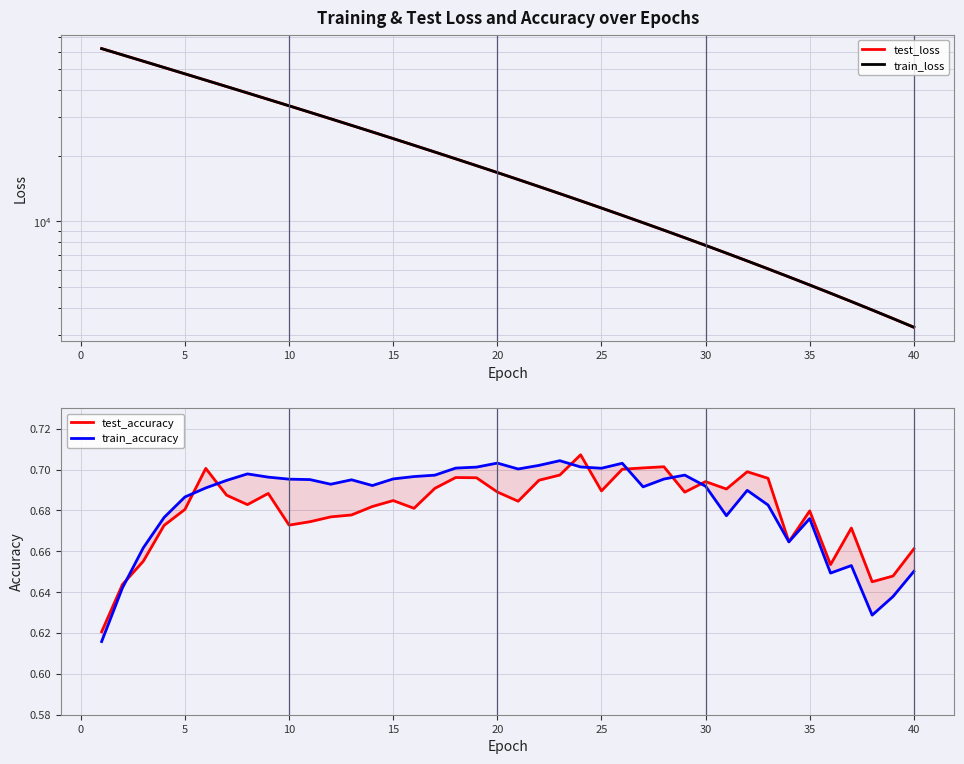

Which series has the largest total across all categories?

train_loss